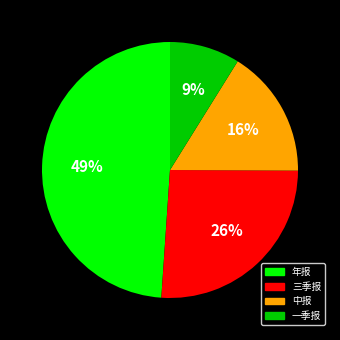

How many segments does this pie chart have?

4